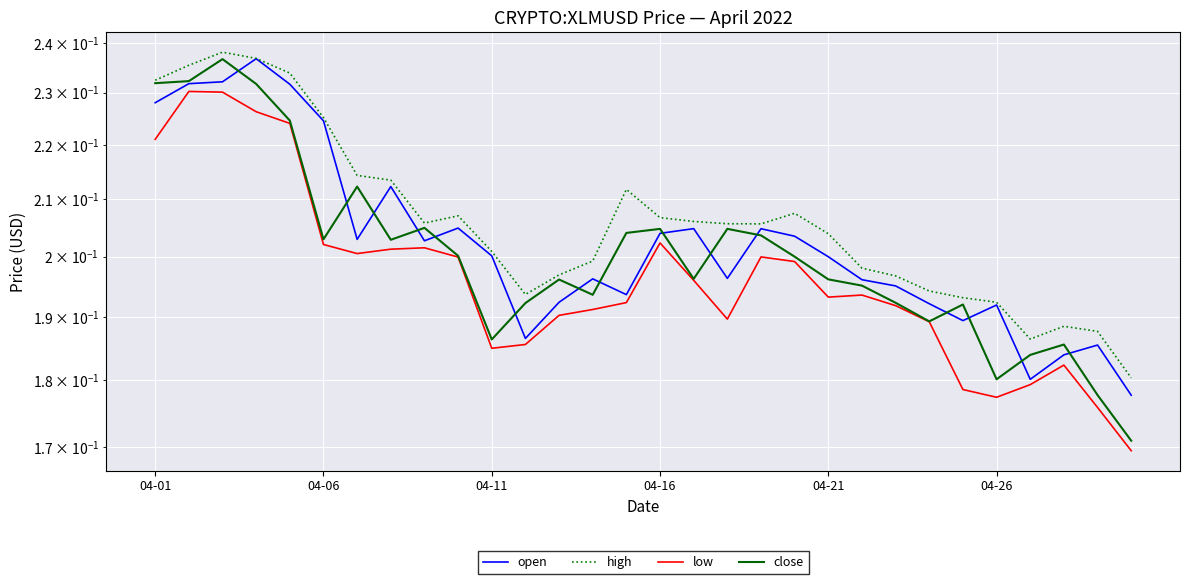

What is the average value of the open series?

0.2